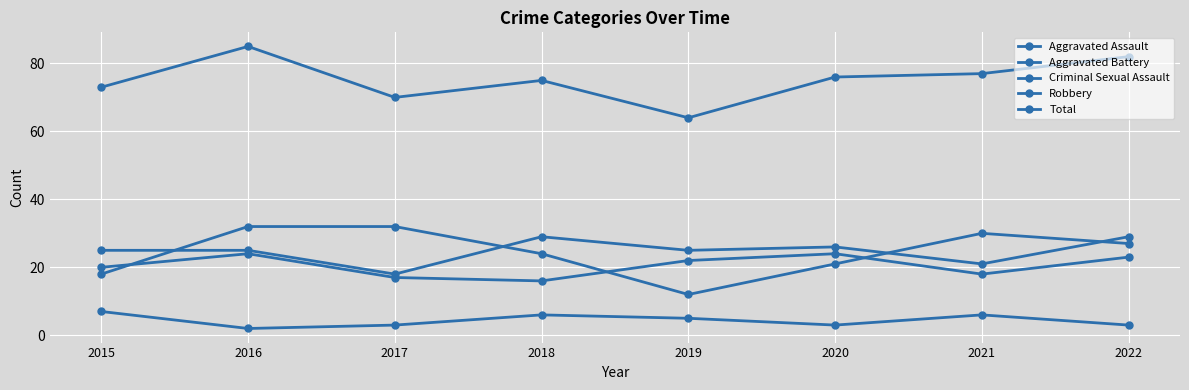

How many data points in Total are less than 76?

4